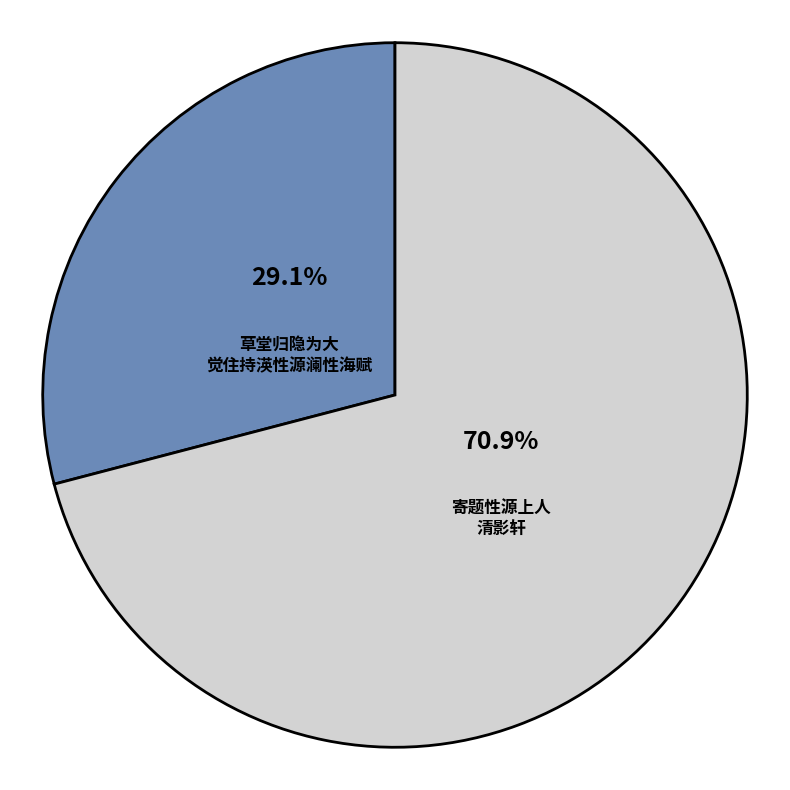

How many slices are in this pie chart?

2